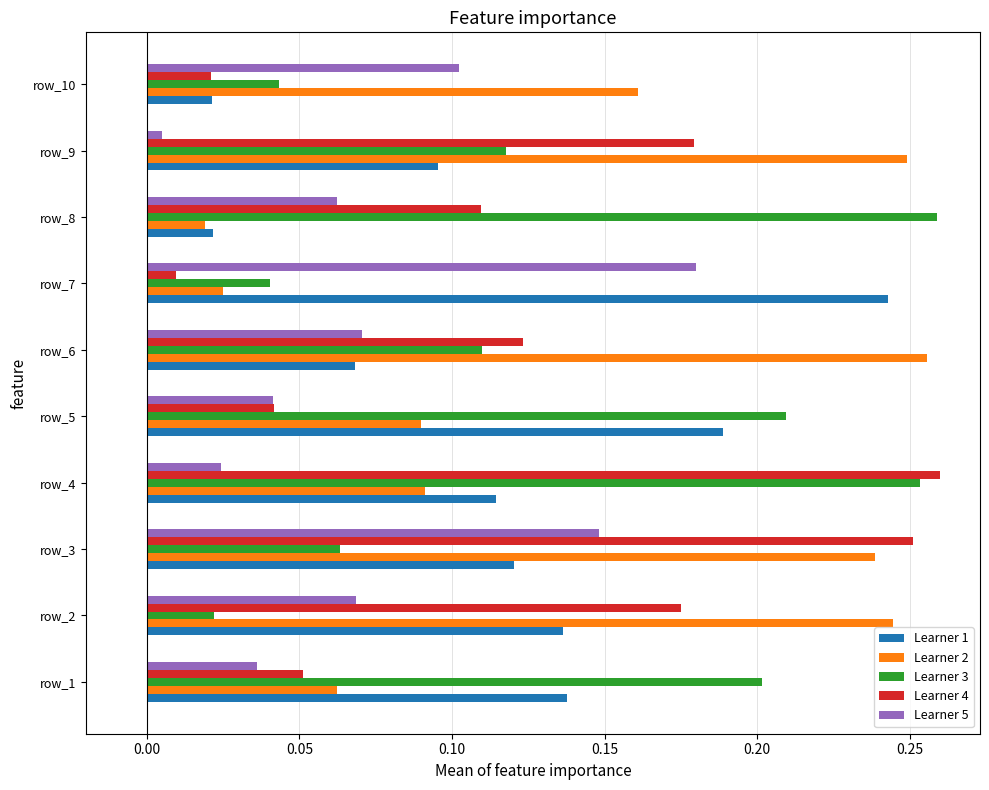

The Learner 1 series shows 0.2 at row_7. True or false?

True